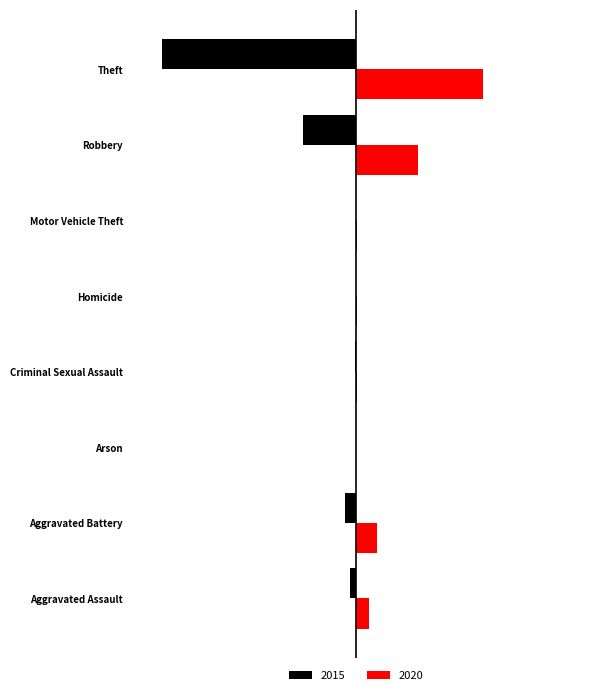

What are all the series names shown in the legend?

2015, 2020